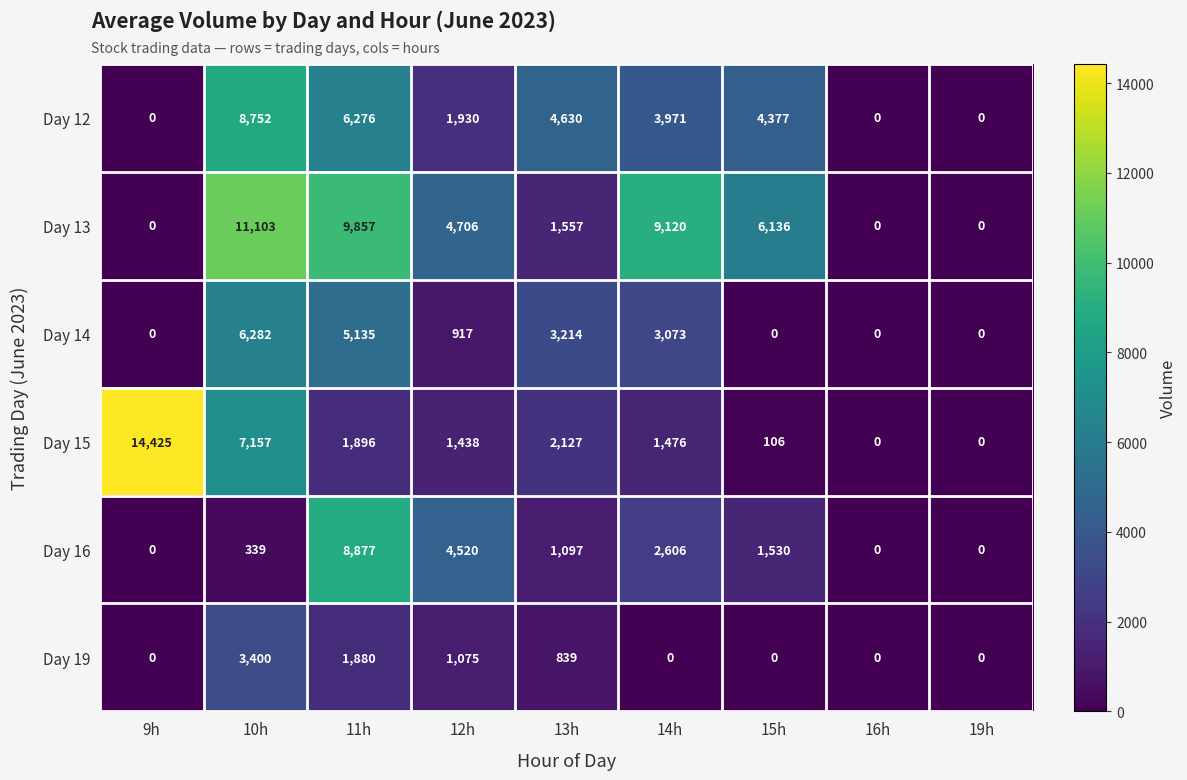

Which series has the widest spread of values?

Day 15